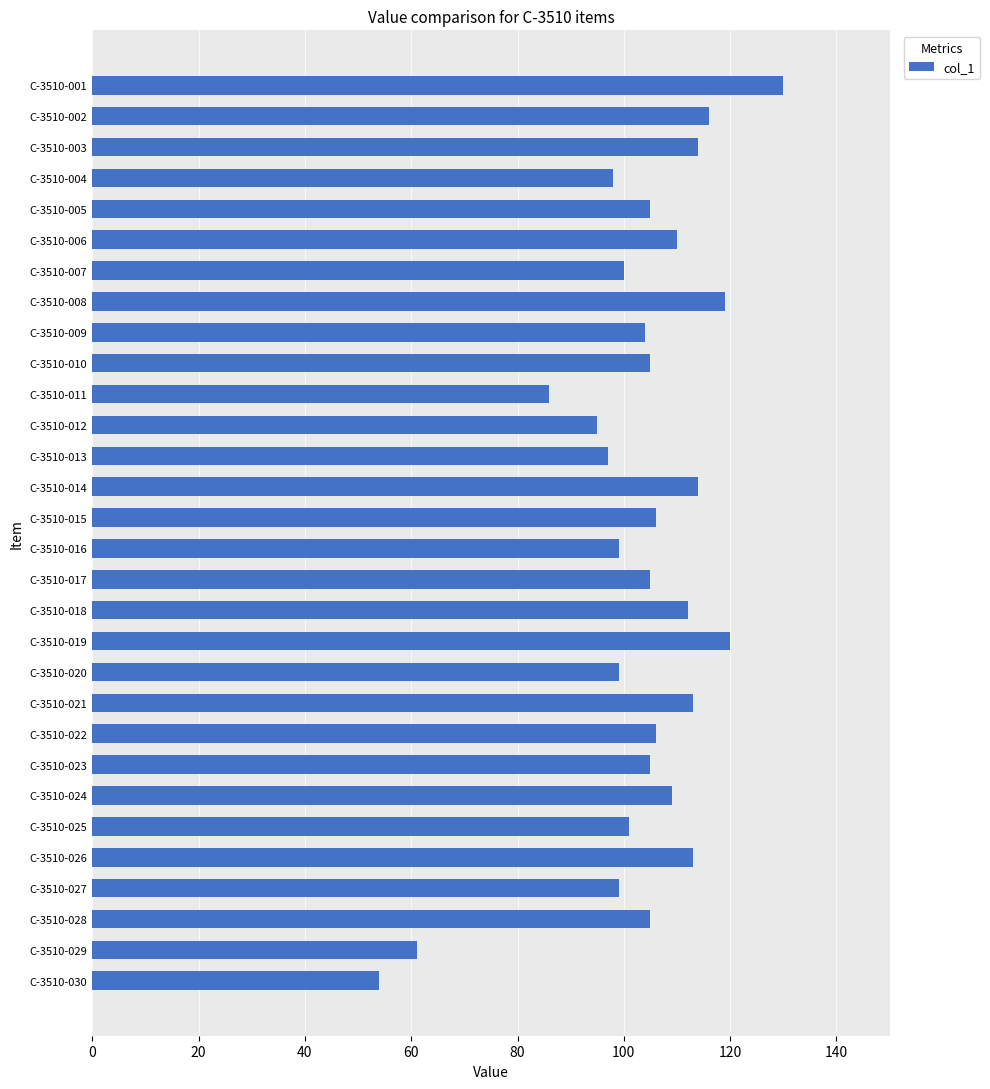

True or false: the data shows 99 at C-3510-020.

True